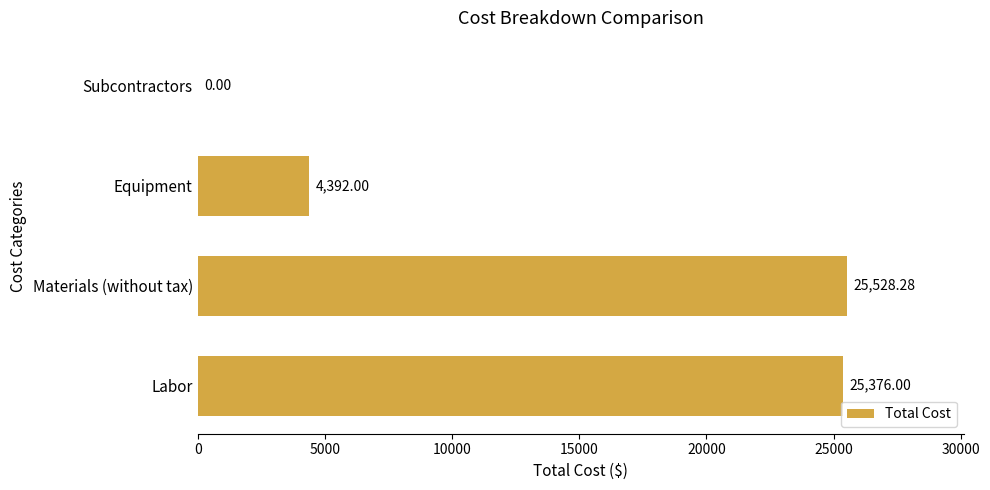

What is the change in value from Materials (without tax) to Equipment?

-21136.3